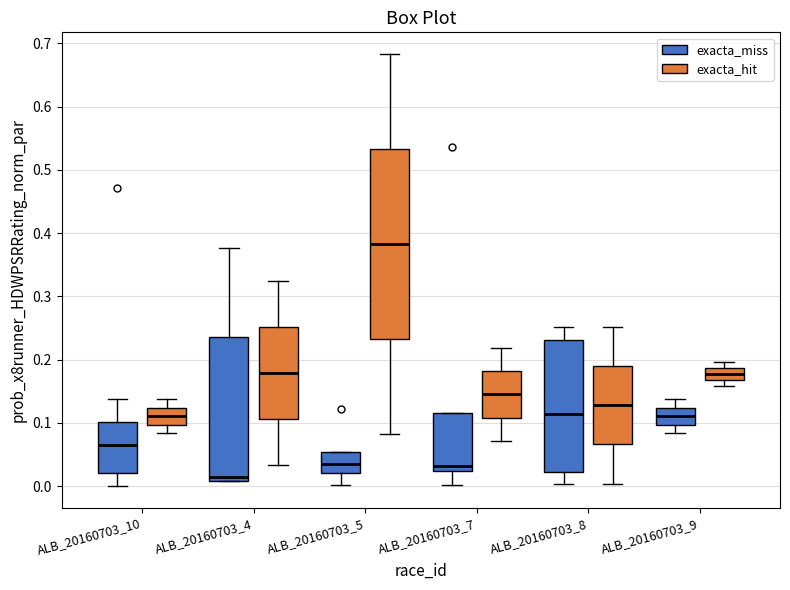

Which box's median line is the lowest?

ALB_20160703_4 (exacta_miss)